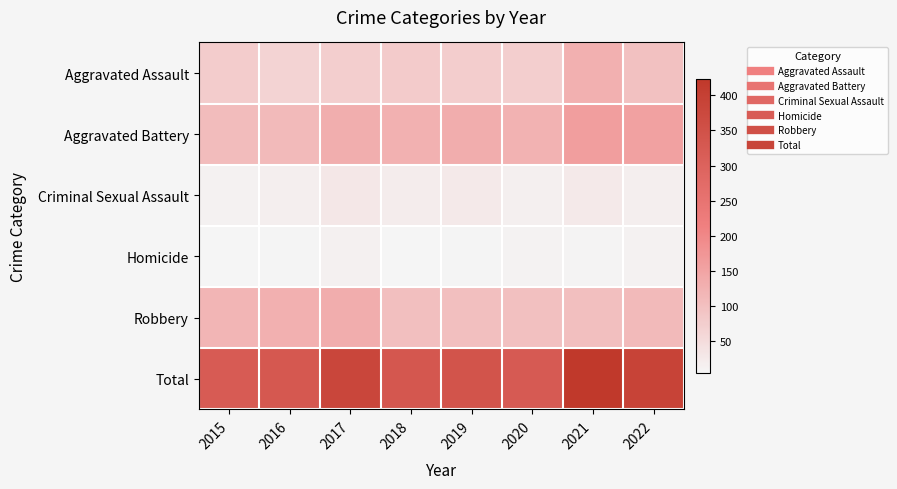

Which has a higher value, 2021 or 2020?

2021